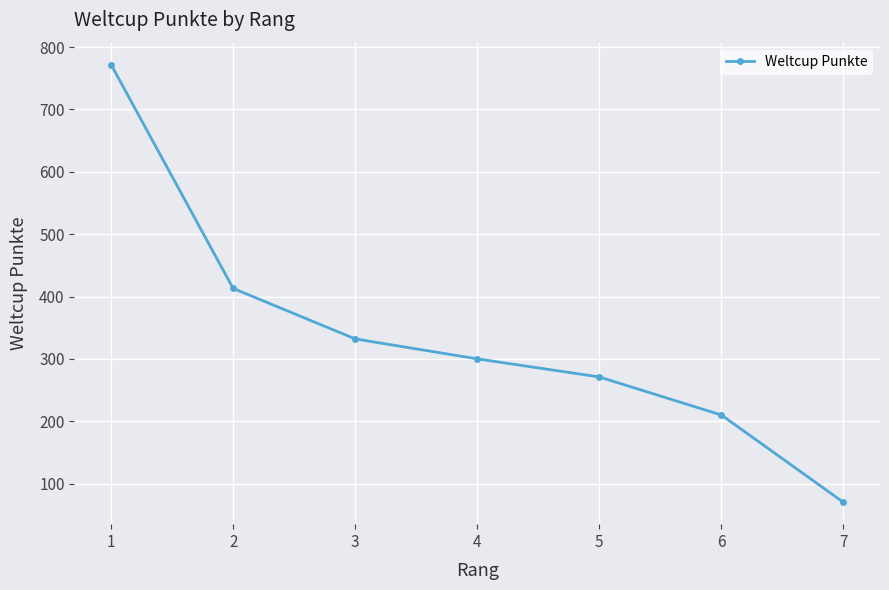

What is the approximate value at 4, to the nearest 50?

300